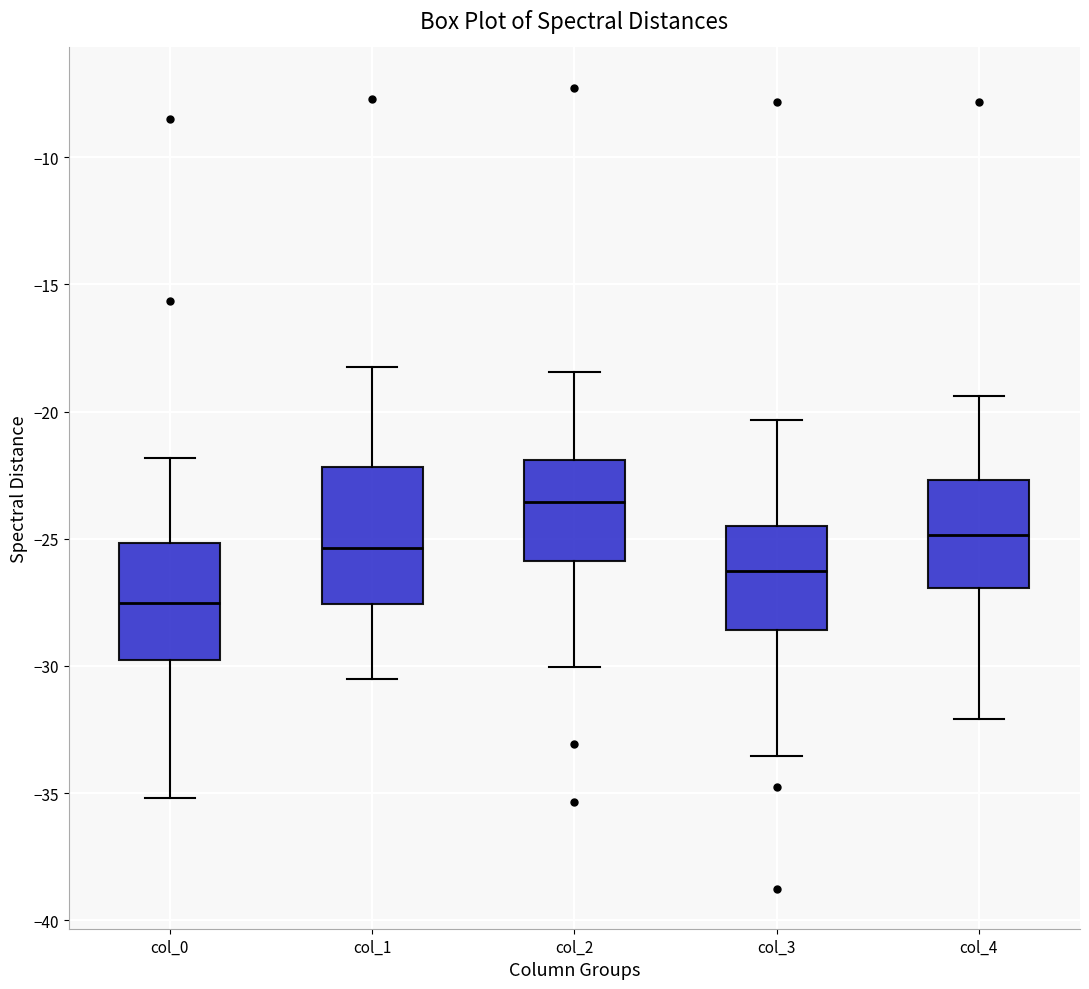

Where does the lower whisker of the box for col_2 end on the y-axis? The values are not printed on the chart, so give them approximately, as read against the axis.

-30.0